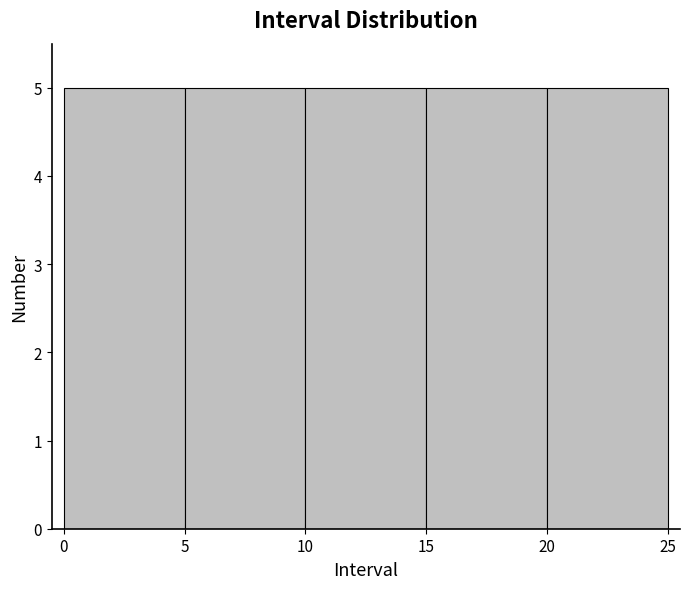

Reading left to right, list every bar in this chart as the range it spans on the x-axis followed by its height. The values are not printed on the chart, so give them approximately, as read against the axis.

0 to 5: 5
5 to 10: 5
10 to 15: 5
15 to 20: 5
20 to 25: 5